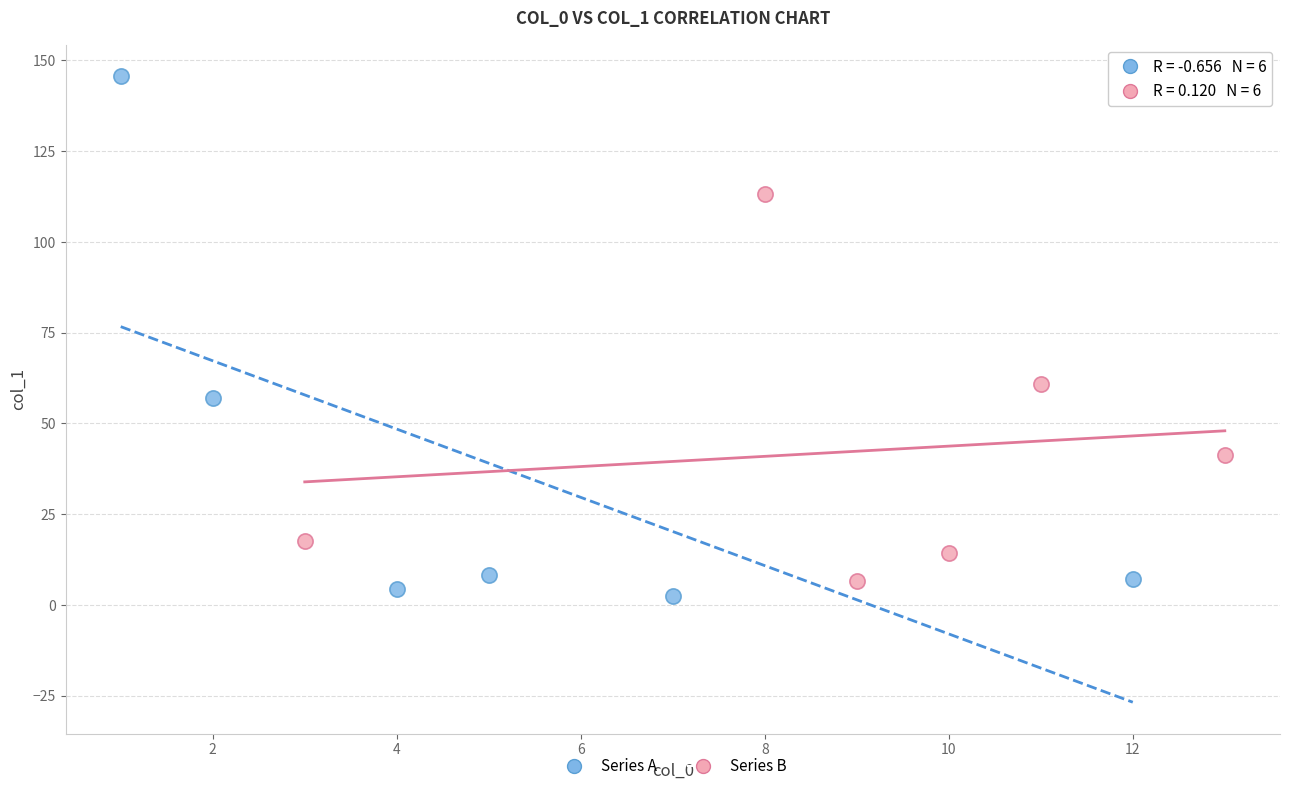

Which series has the largest Y range (max minus min)?

Series A